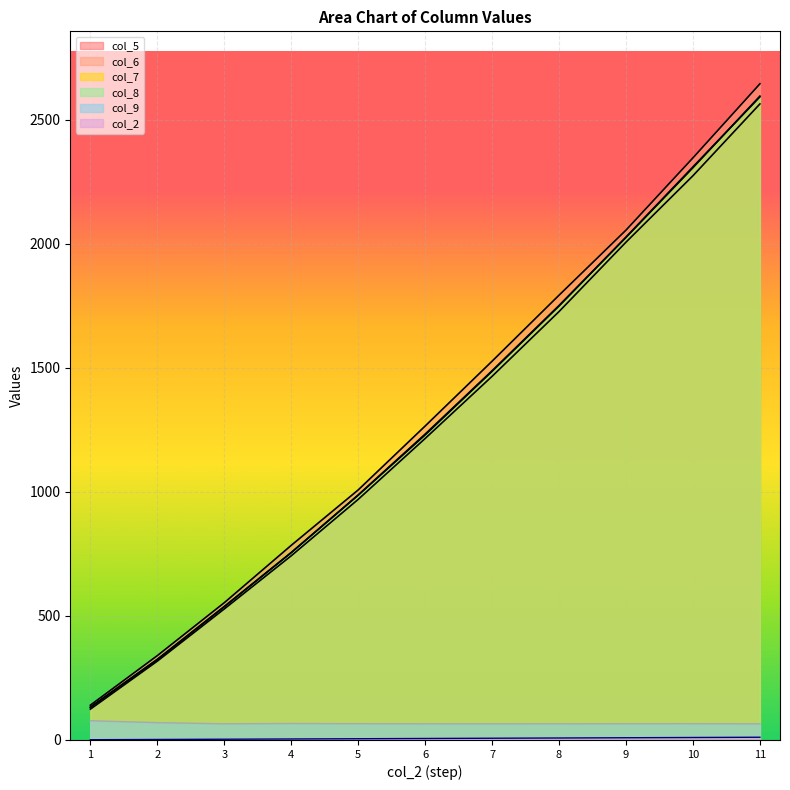

At which label does col_8 first exceed 1229?

6